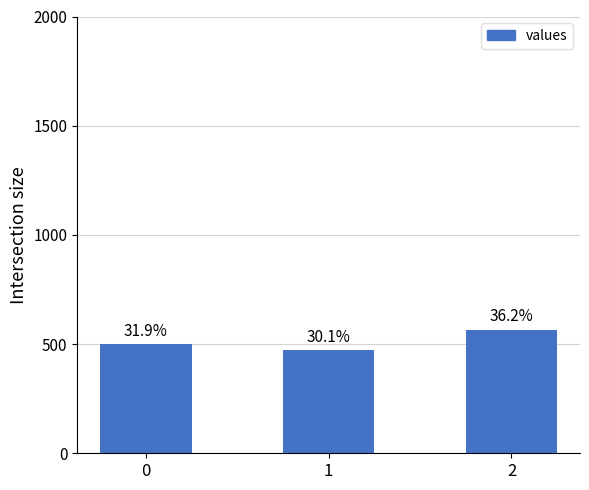

What is the value of the 2nd bar from the left?

471.4